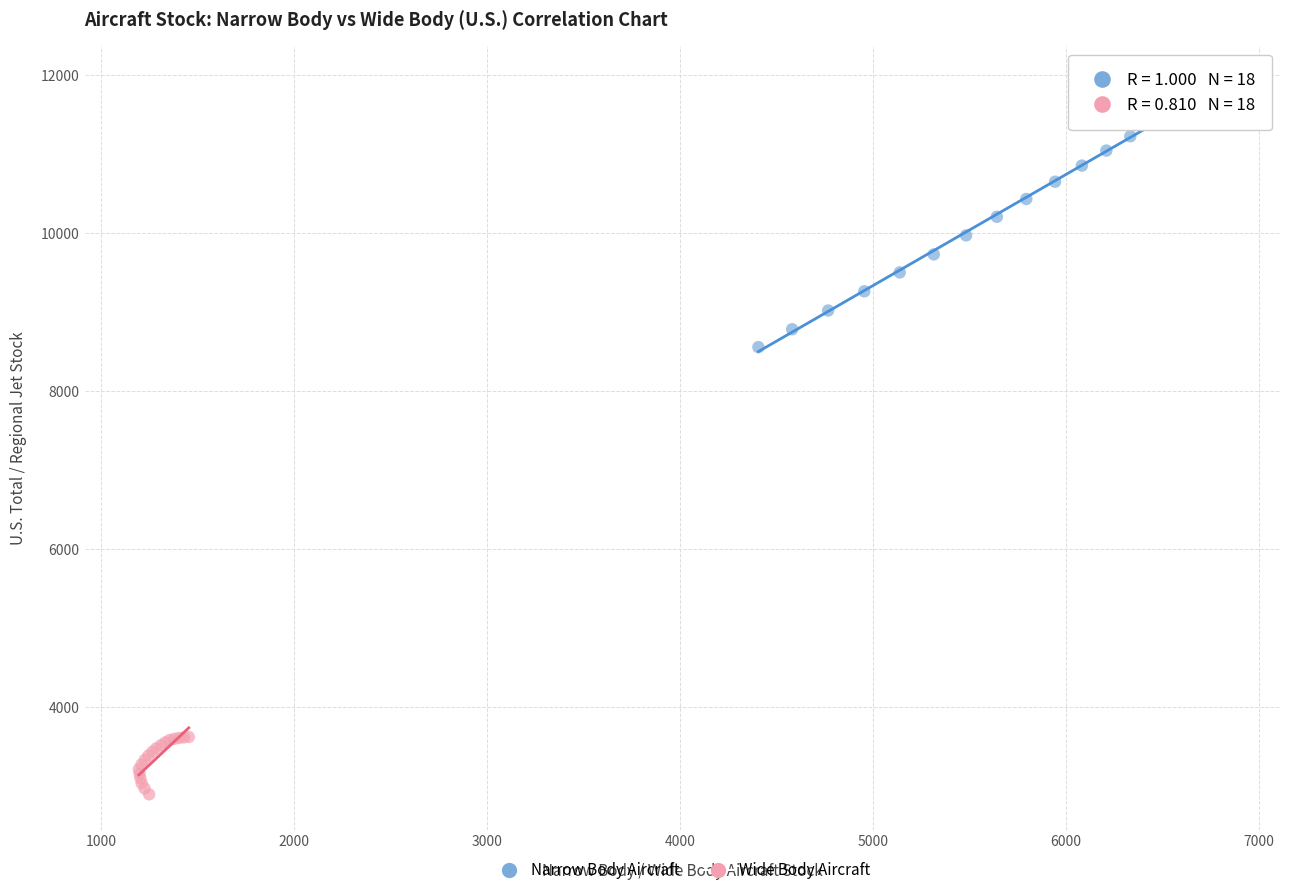

Which series reaches the minimum Y coordinate?

Wide Body Aircraft